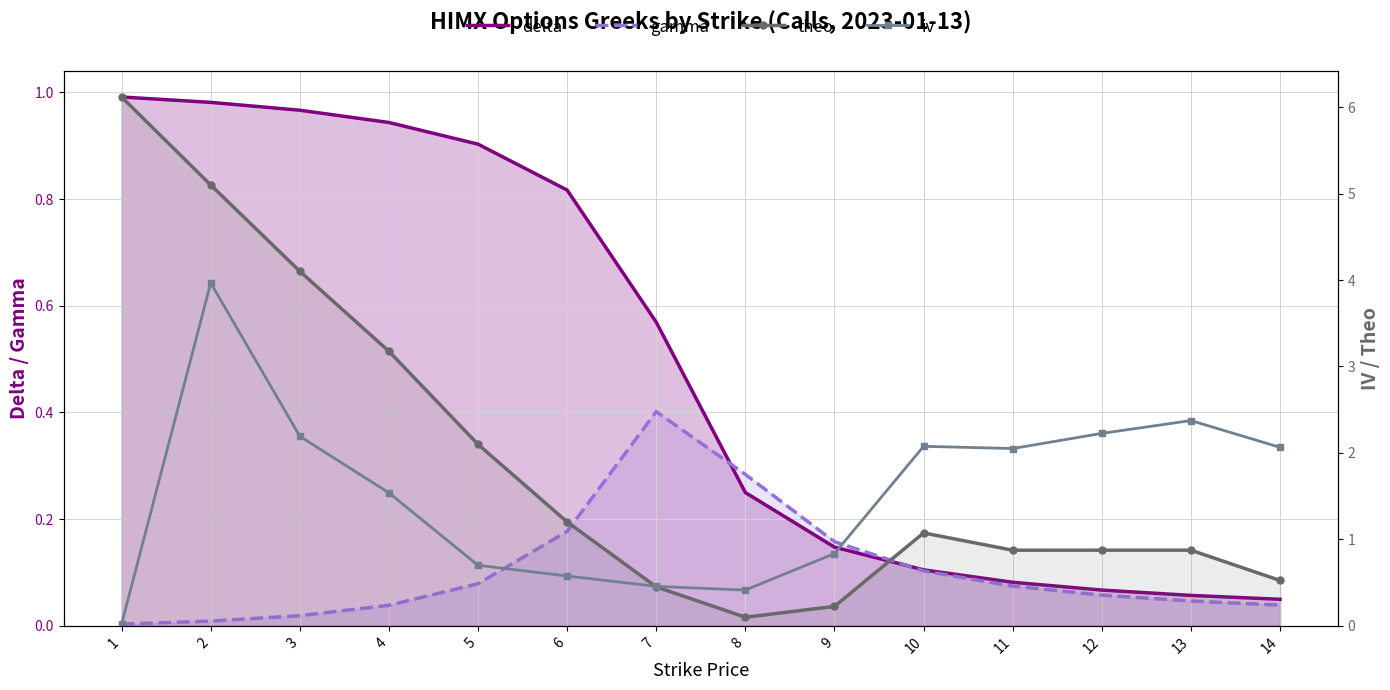

At which label does delta reach its minimum?

14